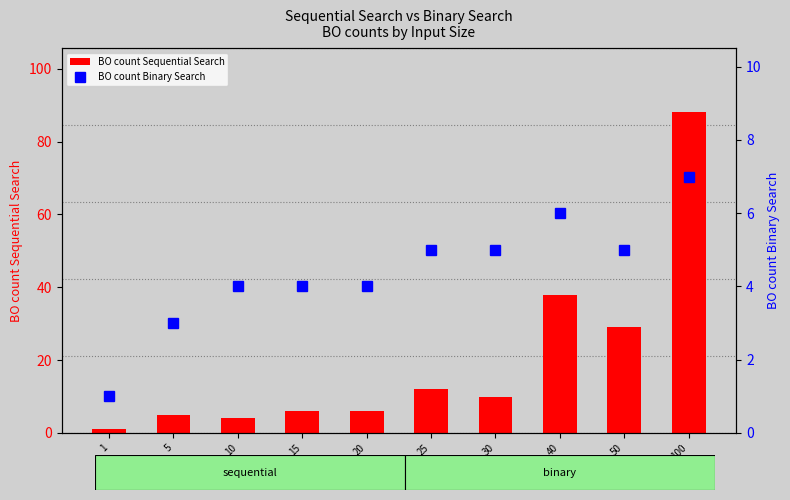

Is the value of BO count Binary Search at 10 greater than the value of BO count Sequential Search at 100?

No